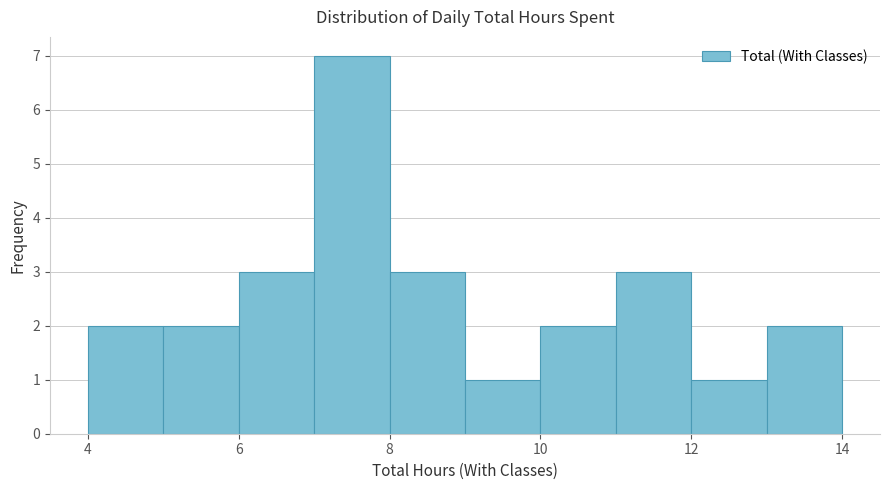

Reading left to right, transcribe this chart: for each bar, give the range it covers on the x-axis and its height. The values are not printed on the chart, so give them approximately, as read against the axis.

4 to 5: 2
5 to 6: 2
6 to 7: 3
7 to 8: 7
8 to 9: 3
9 to 10: 1
10 to 11: 2
11 to 12: 3
12 to 13: 1
13 to 14: 2